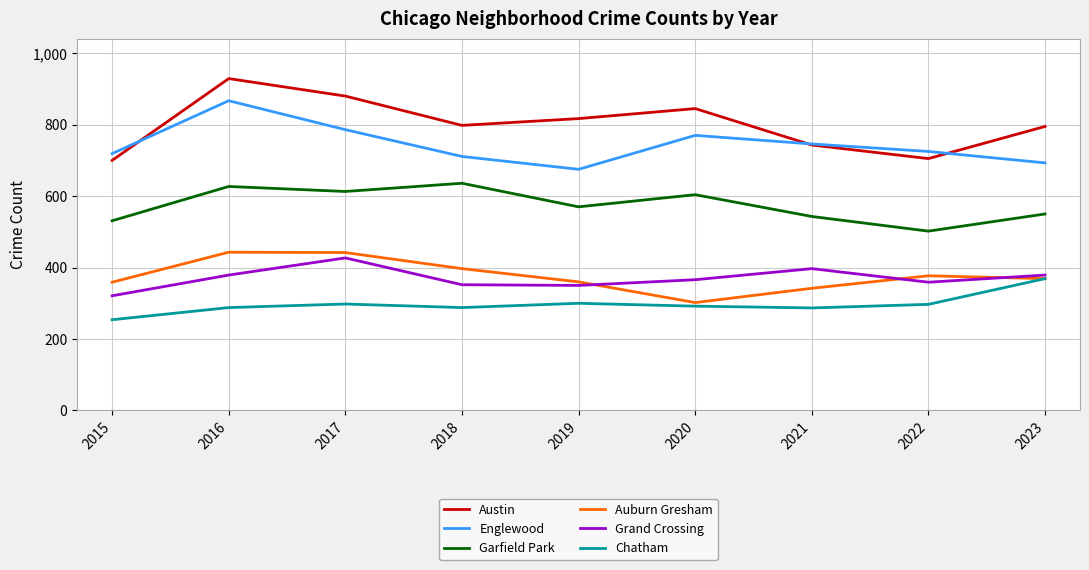

What are all the series names shown in the legend?

Austin, Englewood, Garfield Park, Auburn Gresham, Grand Crossing, Chatham